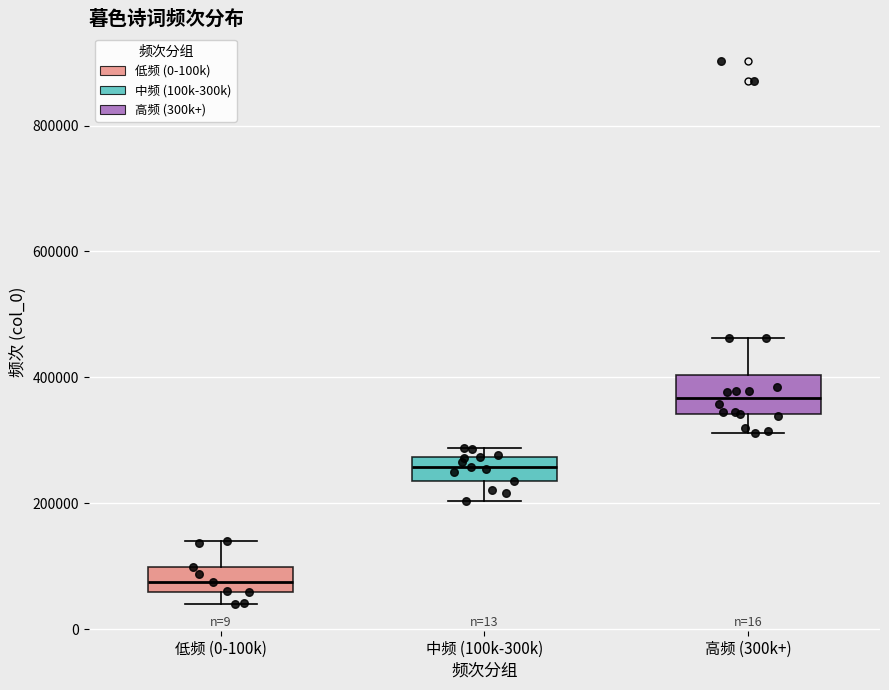

Where does the median line of the box for 低频 (0-100k) sit on the y-axis? The values are not printed on the chart, so give them approximately, as read against the axis.

80000